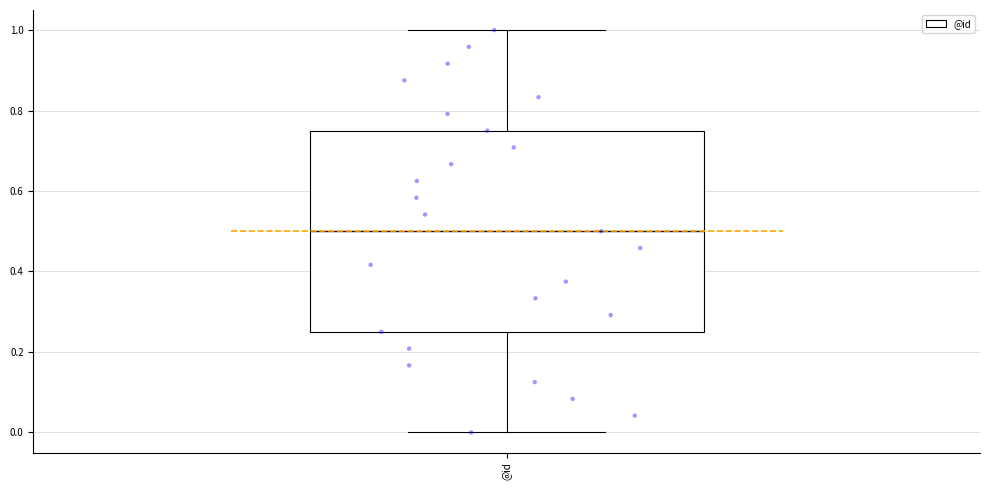

Transcribe this box plot: give where the median line is, the range the box spans, and where the two whiskers end, as read against the y-axis. The values are not printed on the chart, so give them approximately, as read against the axis.

median 0.50, box 0.26 to 0.76, whiskers 0.00 to 1.00